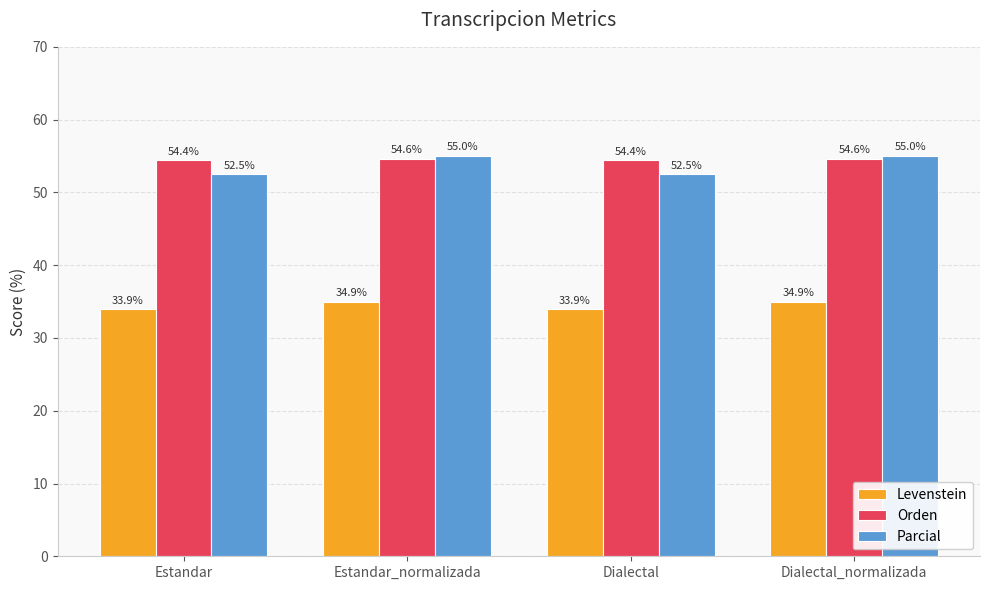

At how many categories does at least one series exceed 50?

4